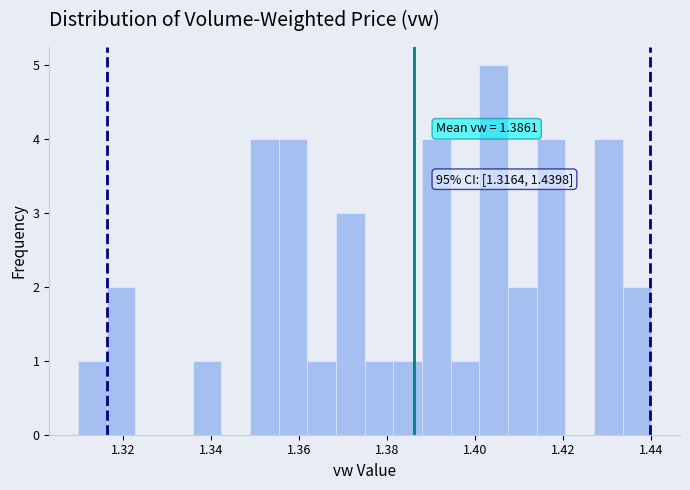

Around what value on the x-axis is the tallest bar? Give the approximate position of its centre, as read against the axis.

1.404